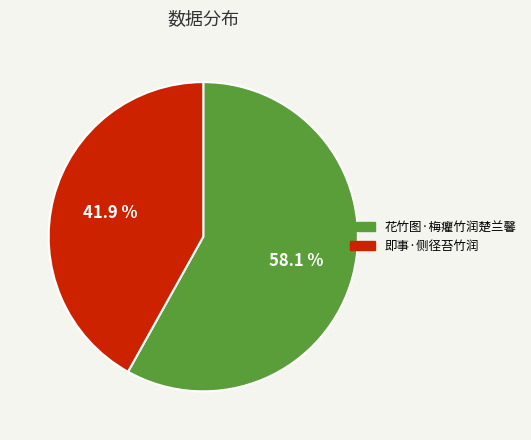

Which category accounts for the majority?

花竹图·梅癯竹润楚兰馨